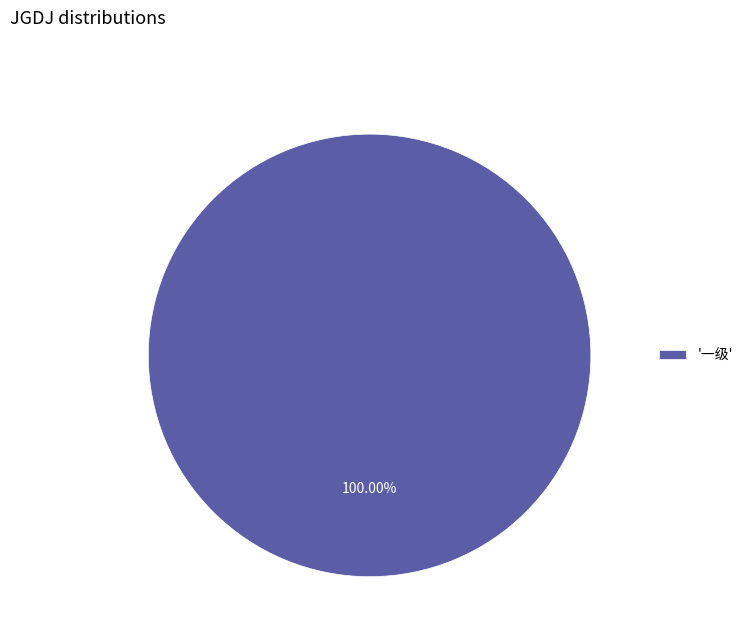

How many segments does this pie chart have?

1